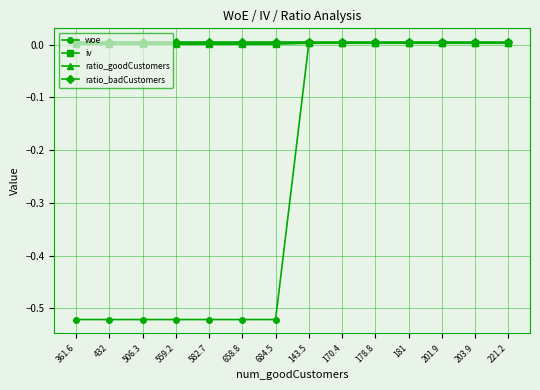

The value of ratio_badCustomers at 143.5 is 0.0. True or false?

True